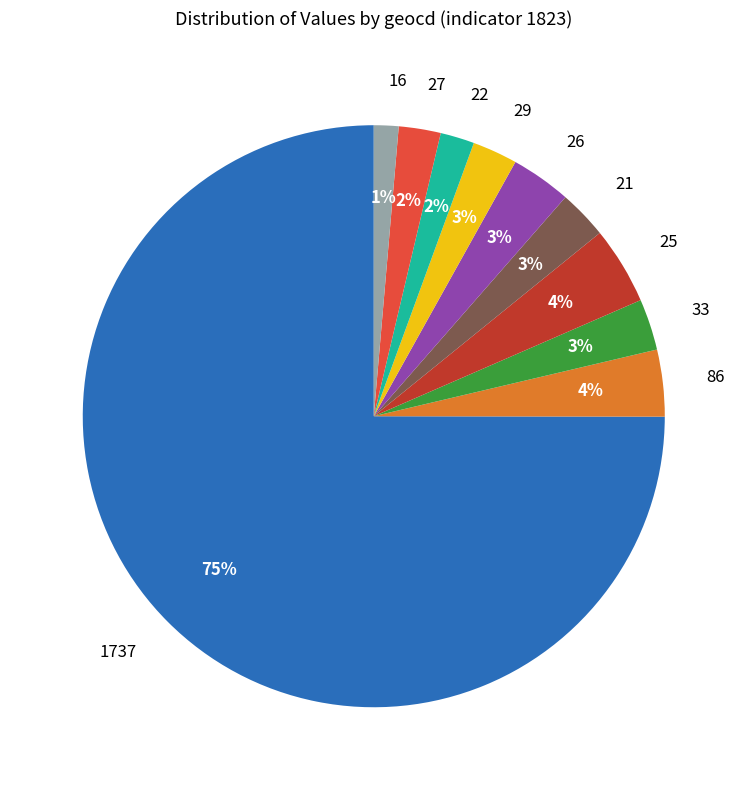

To the nearest percent, what is the difference between the largest and smallest slice percentages?

74%